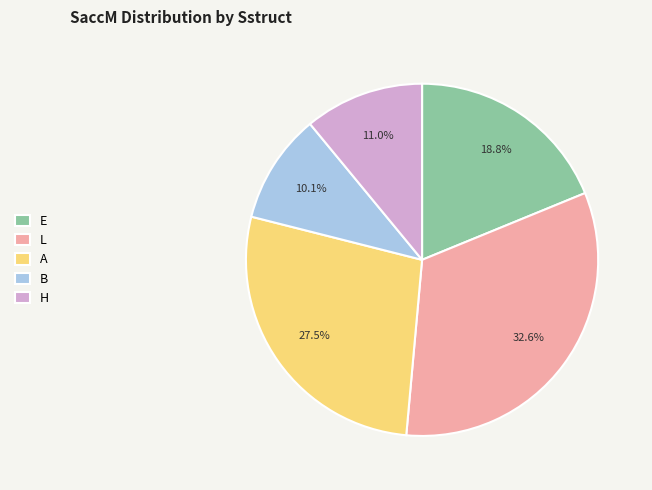

What percentage is NOT represented by A?

72.5%